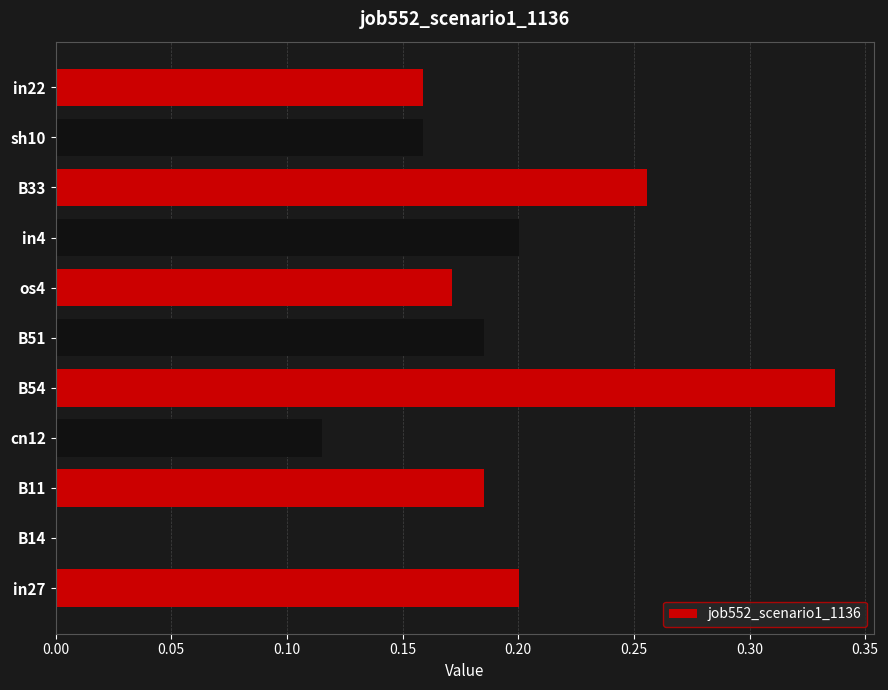

How many series are shown in this chart?

1